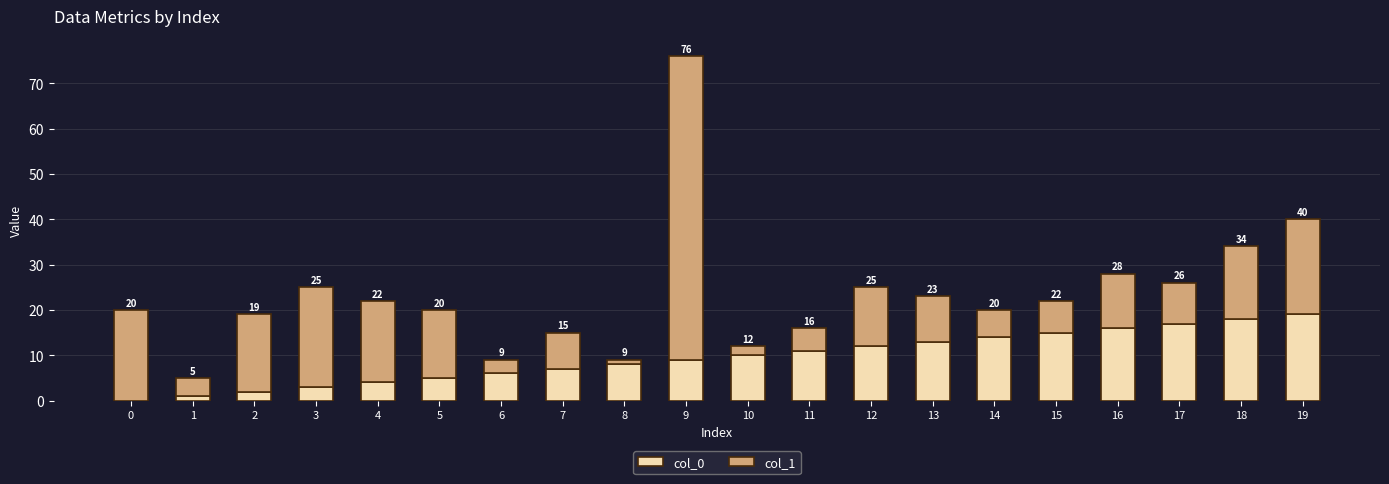

What is the maximum value for col_0?

19